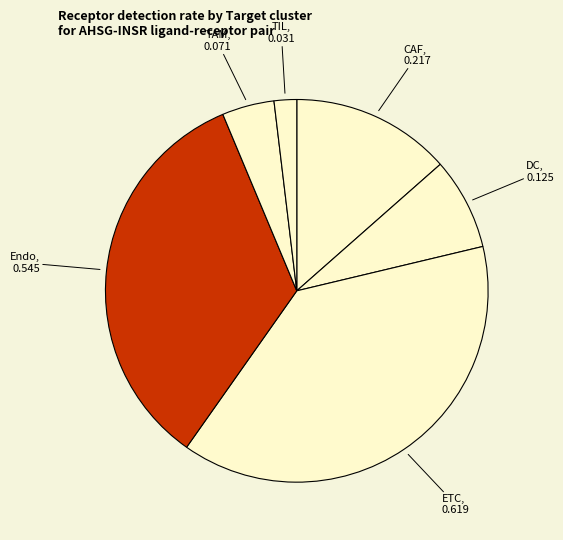

Rank the categories by value from lowest to highest.

TIL, TAM, DC, CAF, Endo, ETC